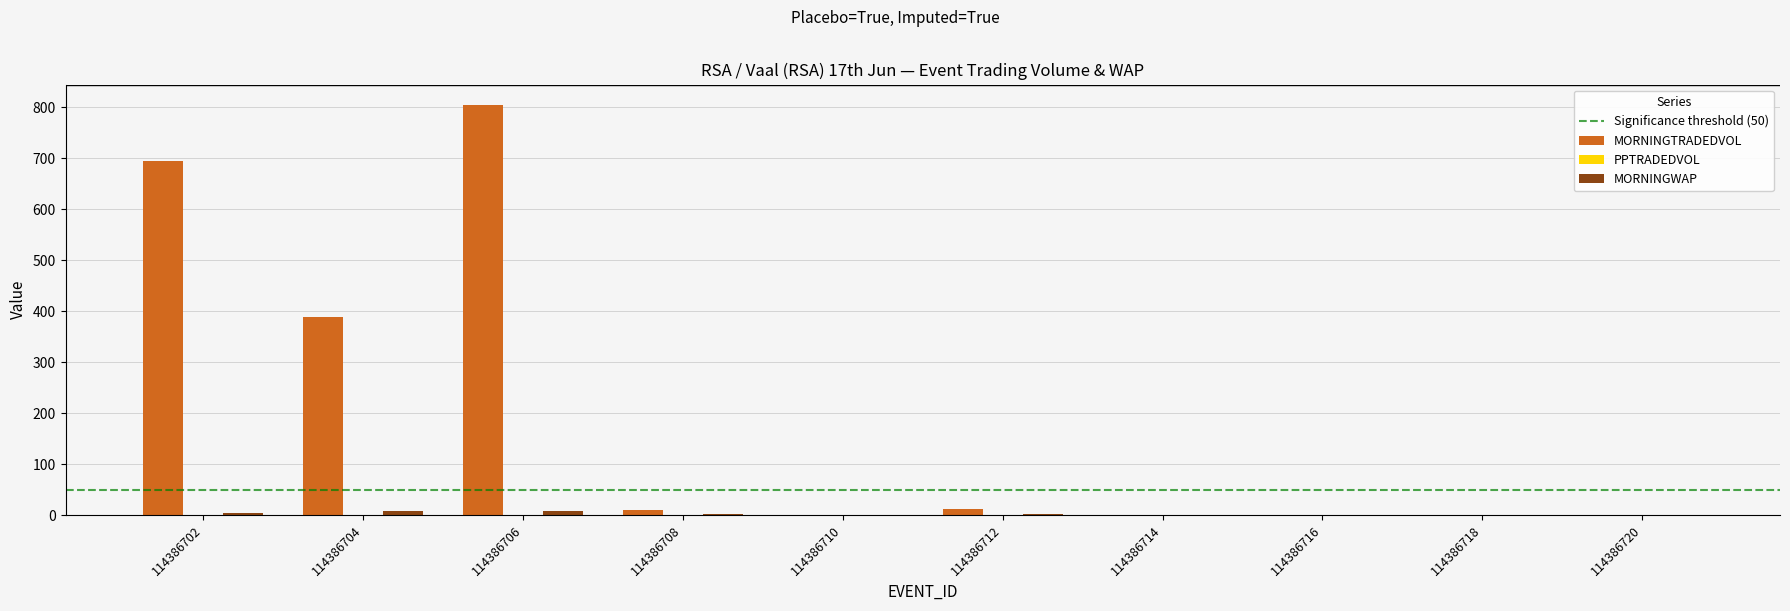

The MORNINGTRADEDVOL series shows 0.0 at 114386710. True or false?

True